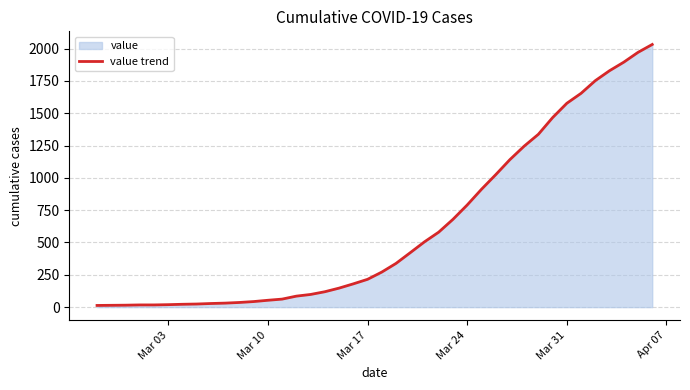

What is the difference between the maximum and minimum values?

2019